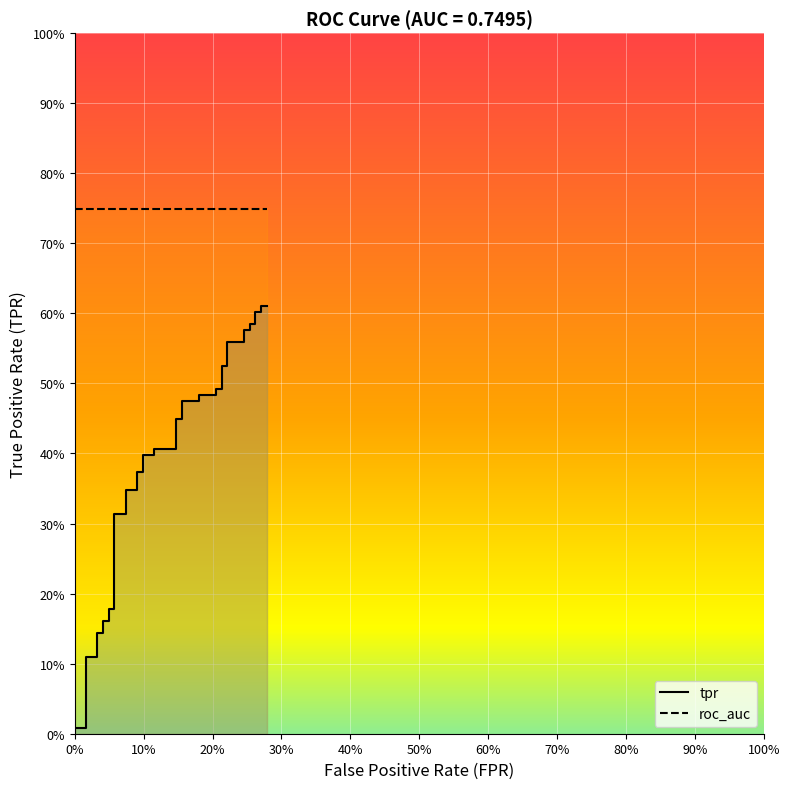

Reading right to left, transcribe all the data shown in this chart.

0.6	0.6	0.6	0.6	0.6	0.6	0.6	0.6	0.6	0.6	0.5	0.5	0.5	0.5	0.5	0.5	0.5	0.5	0.4	0.4	0.4	0.4	0.4	0.4	0.4	0.4	0.3	0.3	0.3	0.3	0.2	0.2	0.2	0.2	0.1	0.1	0.1	0.1	0.0	0.0